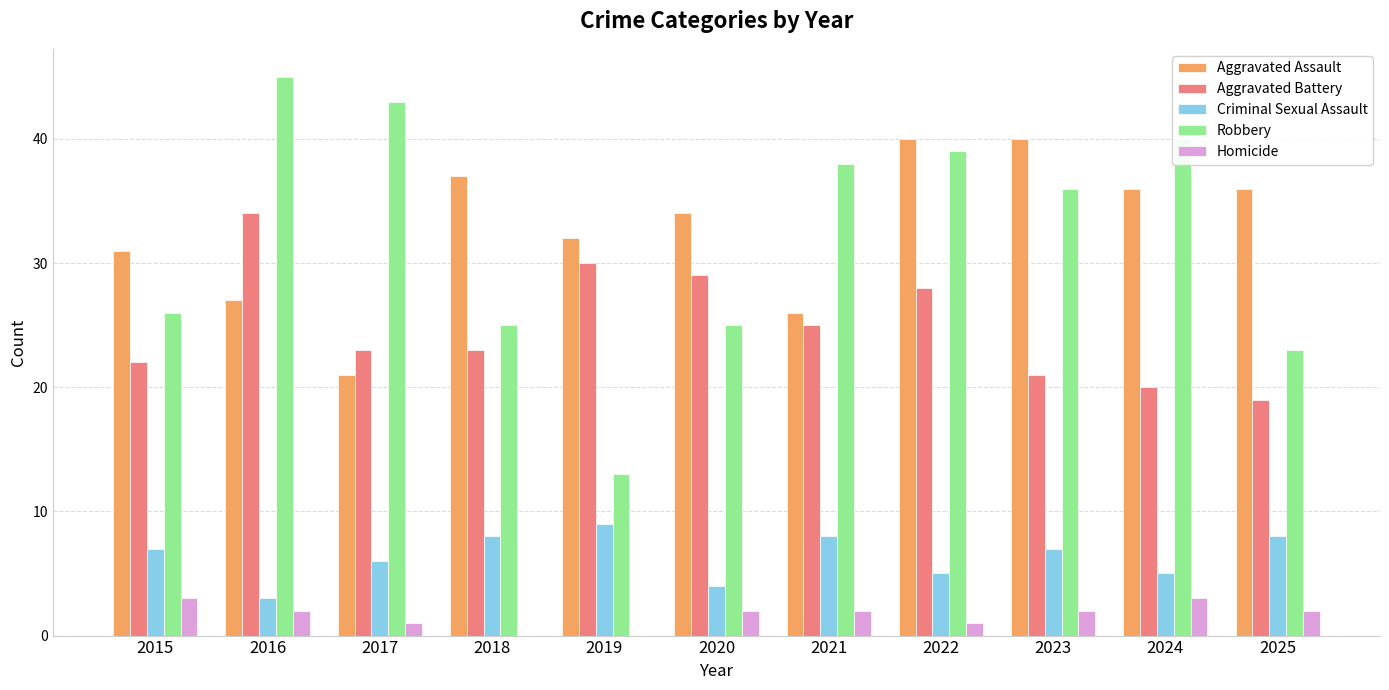

What are all the series names shown in the legend?

Aggravated Assault, Aggravated Battery, Criminal Sexual Assault, Robbery, Homicide